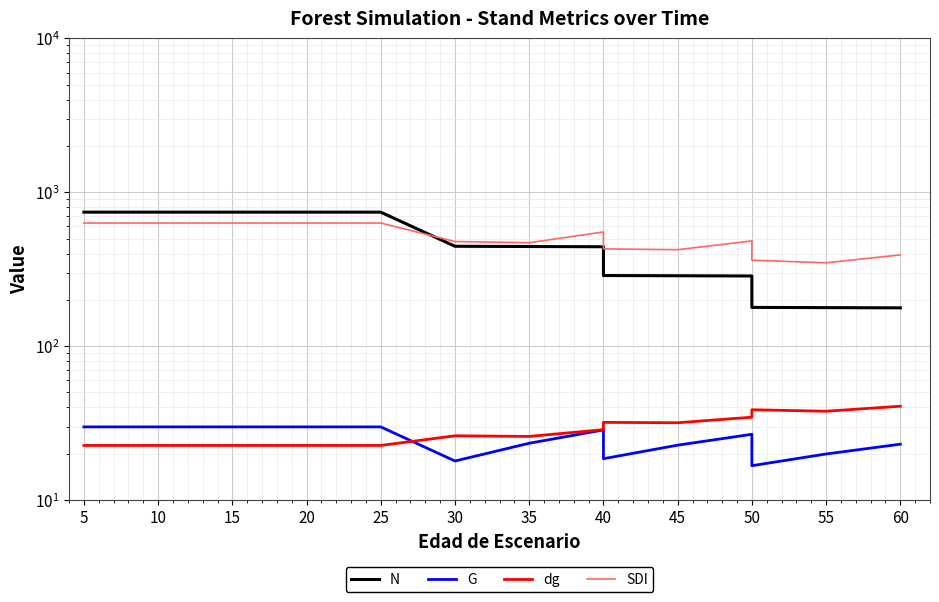

How many data points does each series have?

16